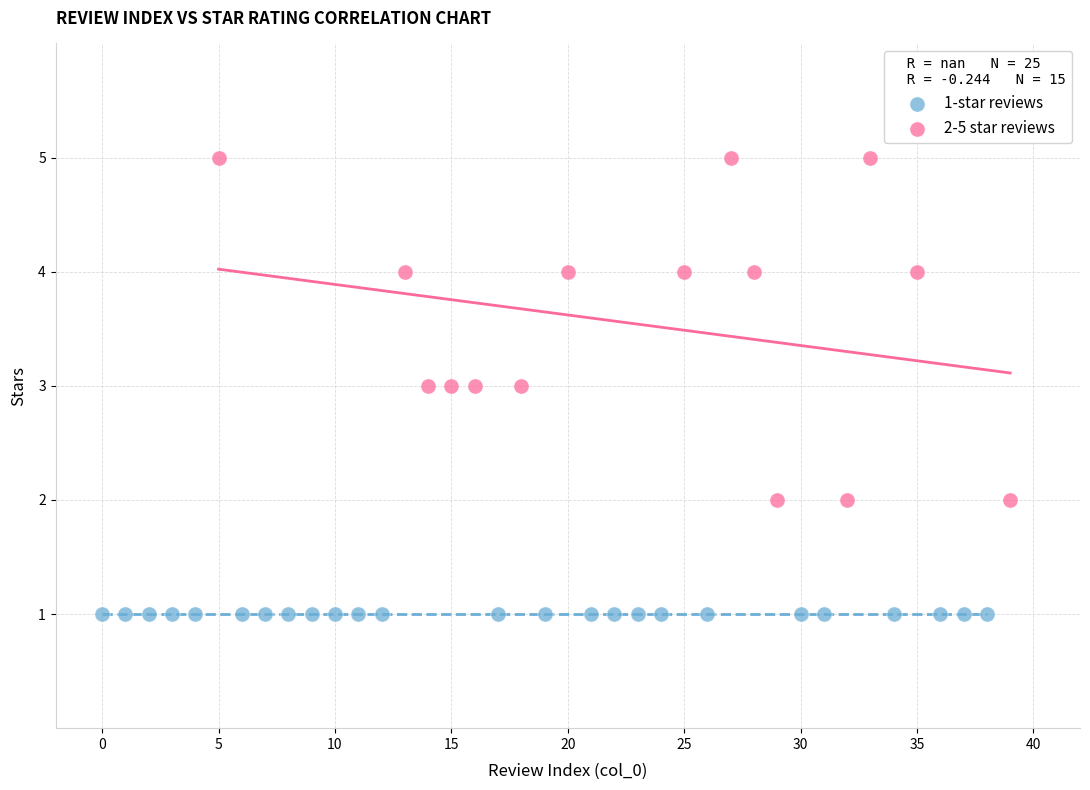

Which series contains the highest Y value?

2-5 star reviews